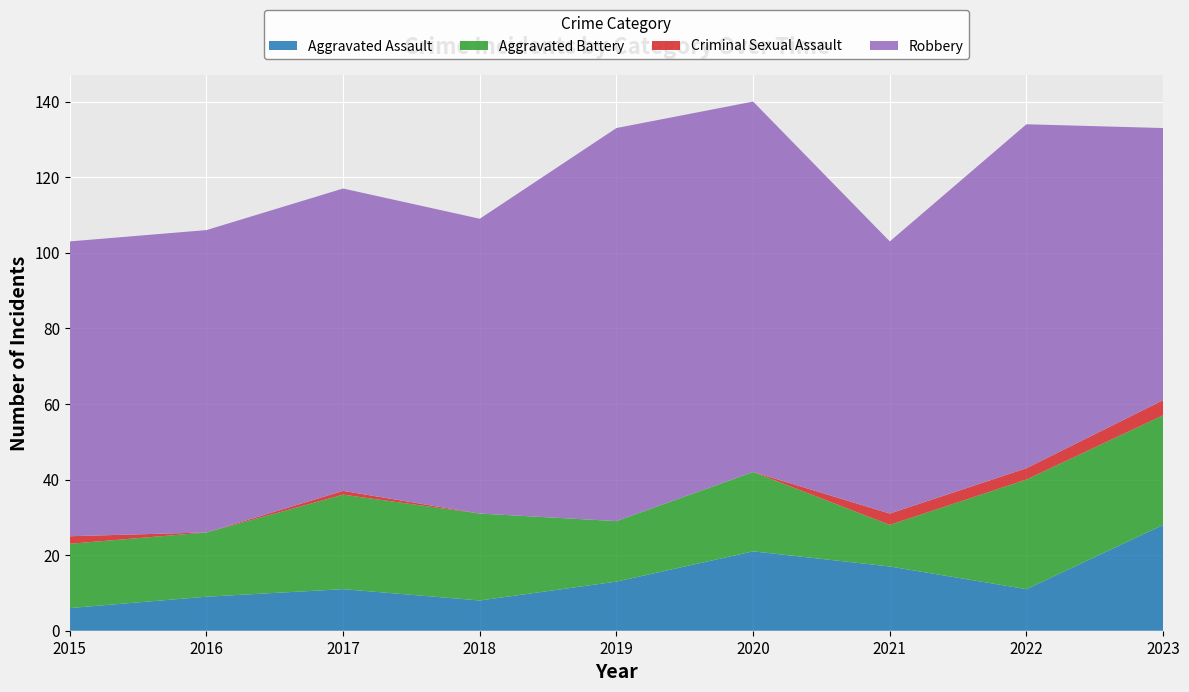

Reading left to right, transcribe all the data shown in this chart.

Aggravated Assault: 2015=6	2016=9	2017=11	2018=8	2019=13	2020=21	2021=17	2022=11	2023=28
Aggravated Battery: 2015=17	2016=17	2017=25	2018=23	2019=16	2020=21	2021=11	2022=29	2023=29
Criminal Sexual Assault: 2015=2	2016=0	2017=1	2018=0	2019=0	2020=0	2021=3	2022=3	2023=4
Robbery: 2015=78	2016=80	2017=80	2018=78	2019=104	2020=98	2021=72	2022=91	2023=72